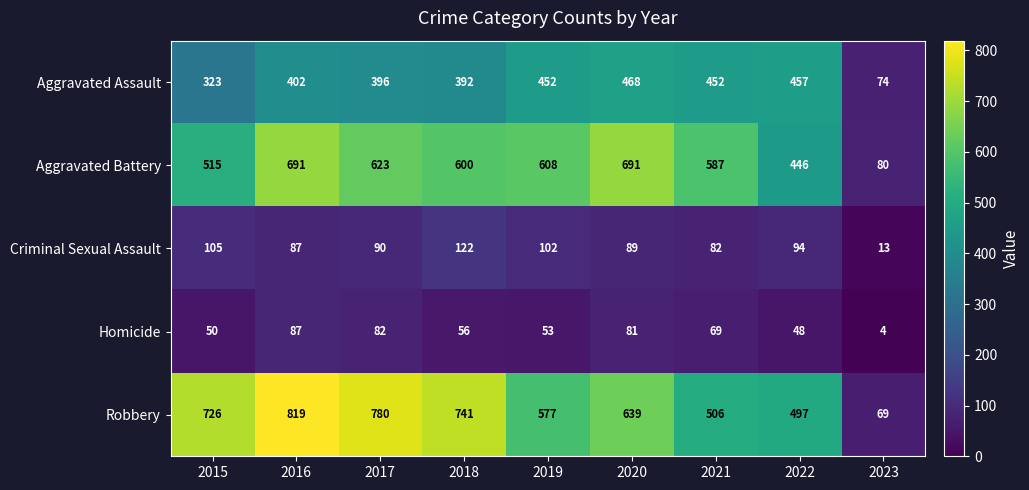

What is the total value across all series at 2015?

1719